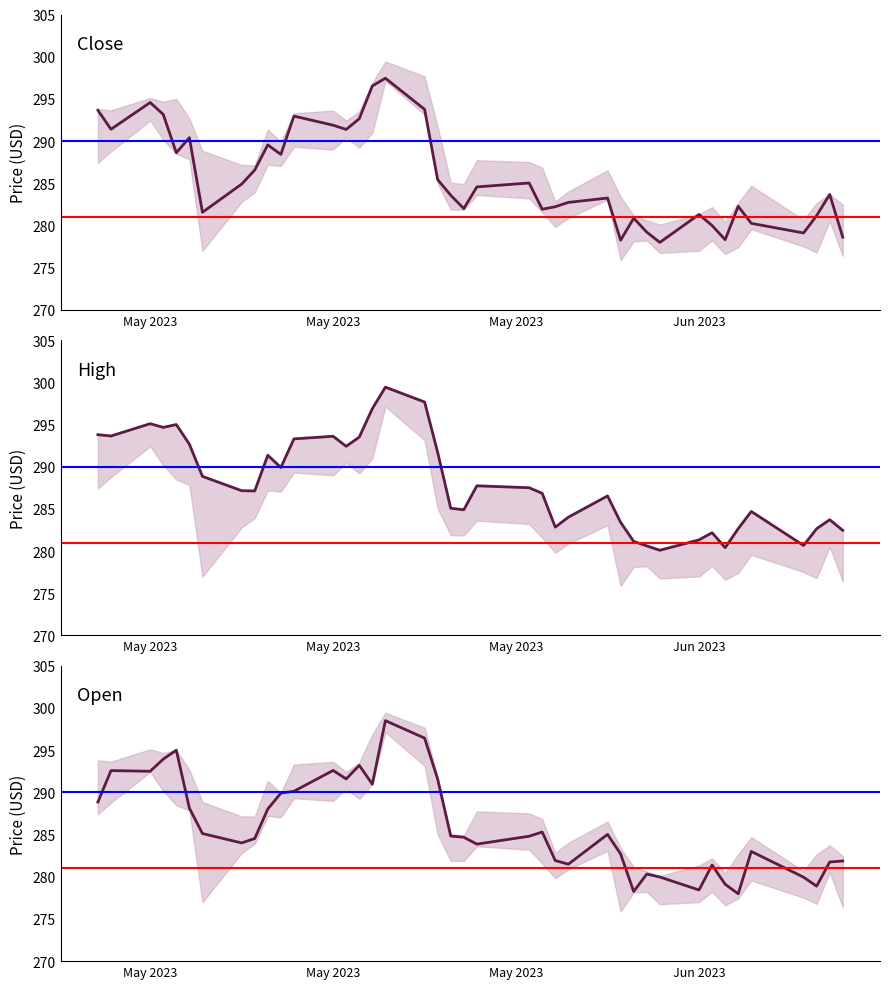

Where does the Close series first go above 284?

May 2023